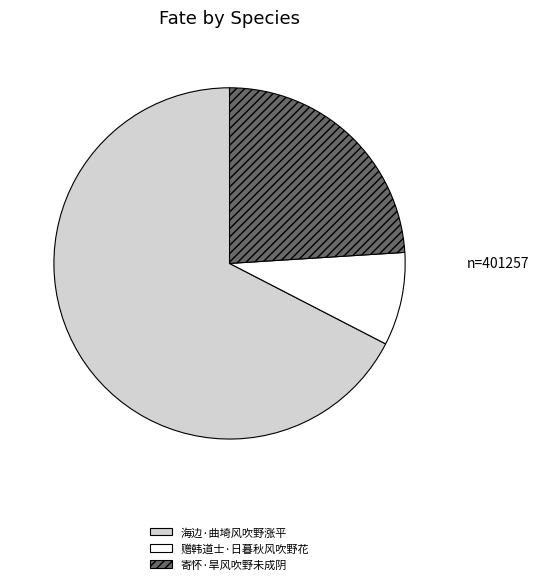

Rank the categories by value from highest to lowest.

海边·曲埼风吹野涨平, 寄怀·旱风吹野未成阴, 赠韩道士·日暮秋风吹野花